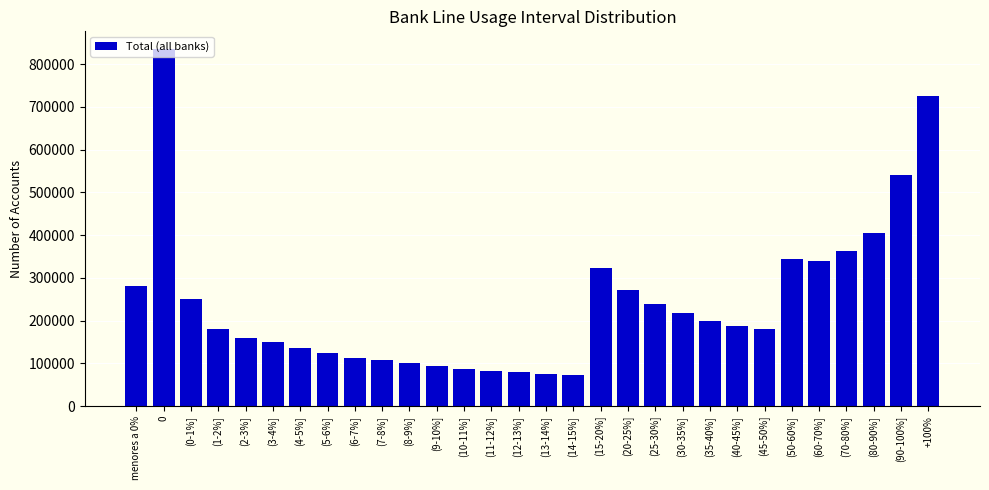

Where does the data first go above 188066?

menores a 0%